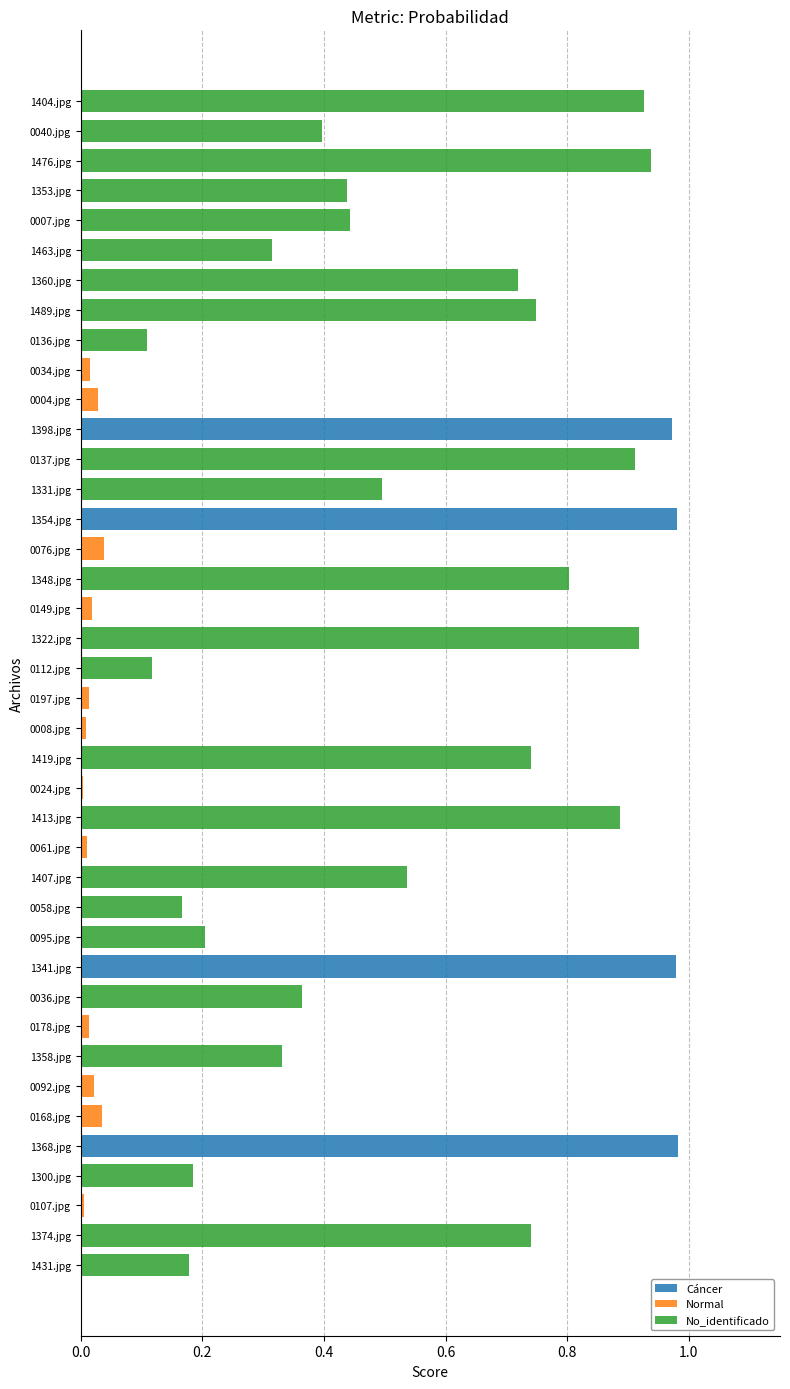

Is it true that the value at 0092.jpg is 0.0?

True